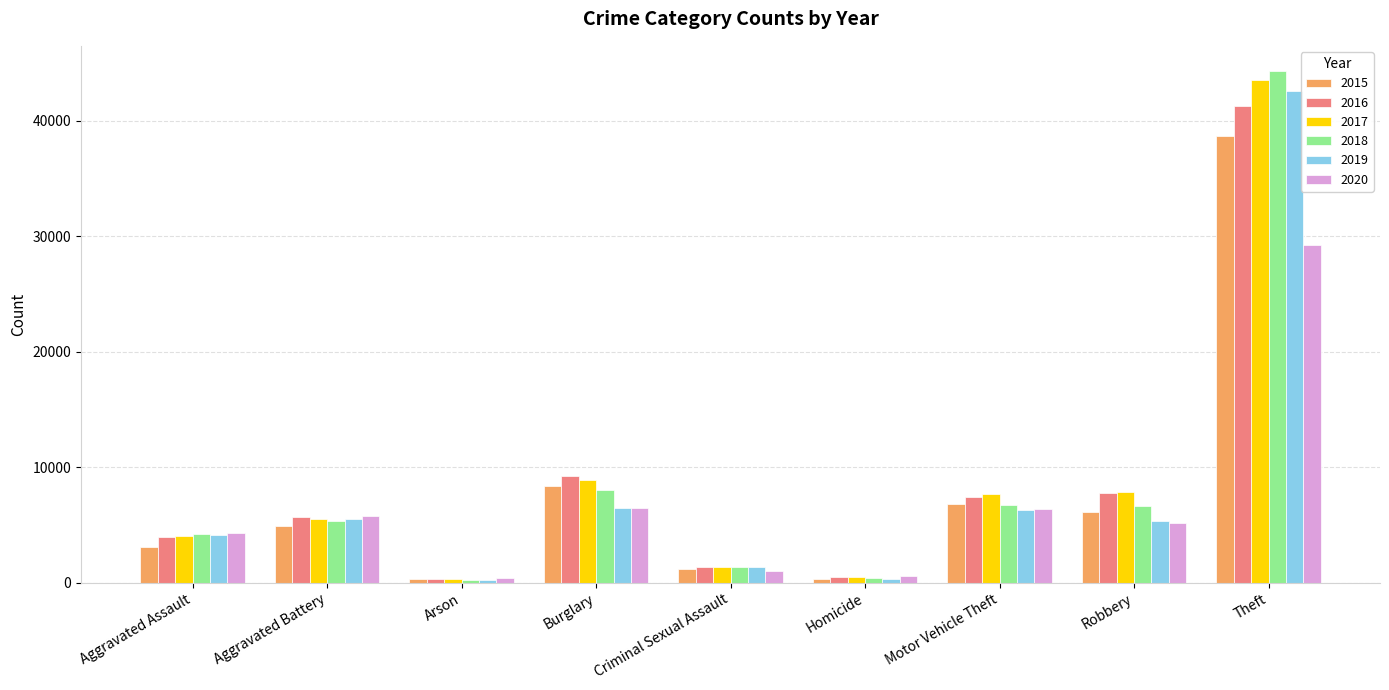

Between Aggravated Battery and Criminal Sexual Assault, which series saw the biggest shift?

2020